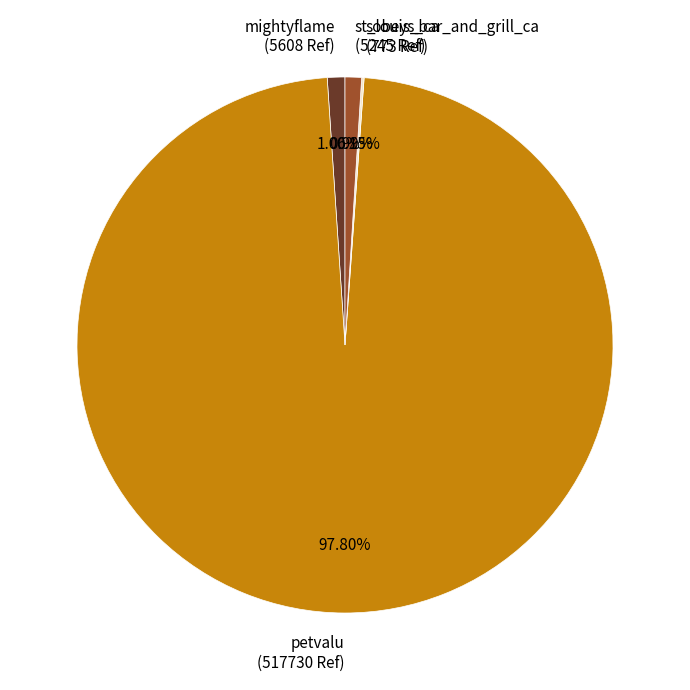

Between petvalu (517730 Ref) and st_louis_bar_and_grill_ca (5245 Ref), which is larger?

petvalu (517730 Ref)